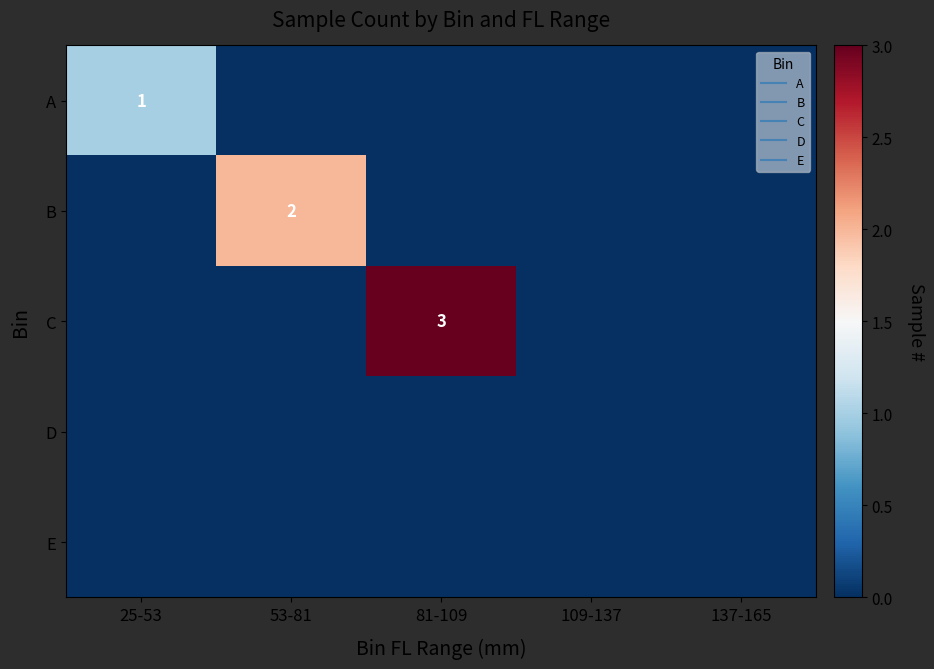

Is the value of D at 109-137 greater than the value of E at 81-109?

No